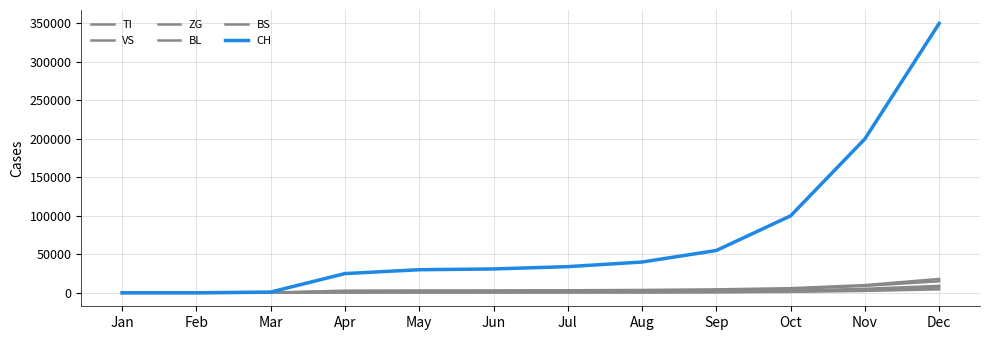

Between Mar and Aug, which series saw the biggest shift?

CH